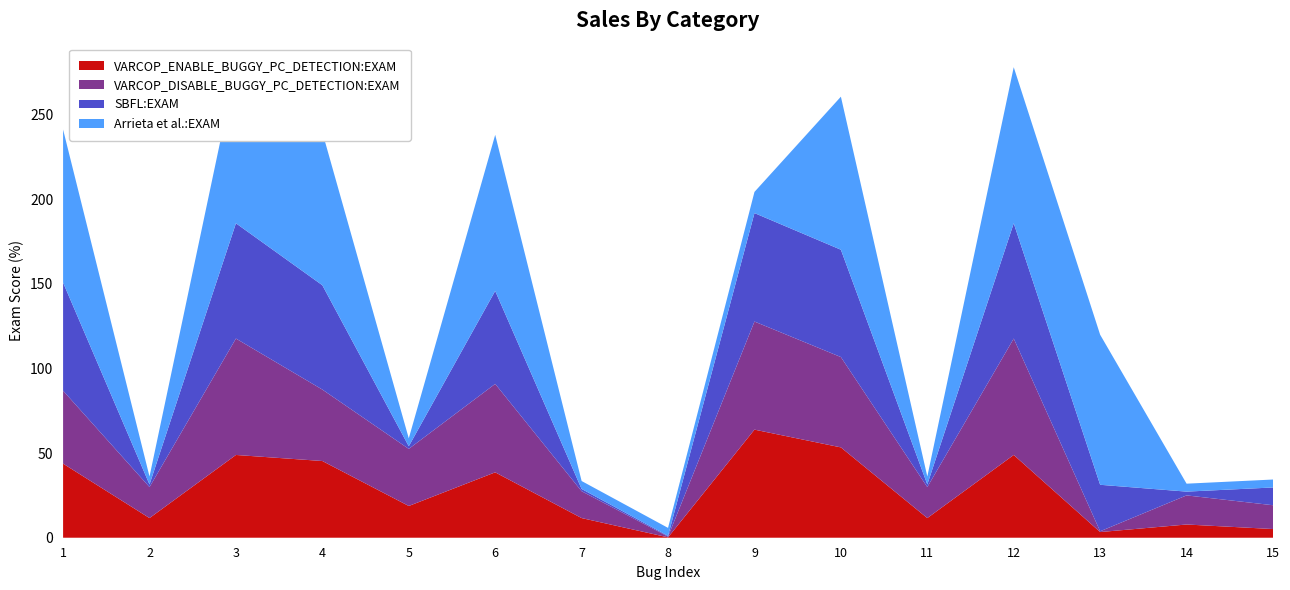

Reading left to right, transcribe all the data shown in this chart.

VARCOP_ENABLE_BUGGY_PC_DETECTION:EXAM: 1=43.8	2=11.6	3=48.9	4=45.3	5=18.8	6=38.6	7=11.6	8=0.2	9=63.8	10=53.4	11=11.6	12=48.9	13=3.4	14=7.8	15=5.1
VARCOP_DISABLE_BUGGY_PC_DETECTION:EXAM: 1=43.1	2=18.3	3=68.8	4=42.2	5=33.7	6=52.2	7=15.8	8=0.5	9=63.8	10=53.4	11=18.3	12=68.8	13=0.5	14=17.2	15=14.1
SBFL:EXAM: 1=63.8	2=1.6	3=68.1	4=61.6	5=1.6	6=54.9	7=1.3	8=0.5	9=64.1	10=63.4	11=1.6	12=68.1	13=27.5	14=2.2	15=10.5
Arrieta et al.:EXAM: 1=90.4	2=4.7	3=92.2	4=90.4	5=4.7	6=92.2	7=4.7	8=4.7	9=12.5	10=90.4	11=4.7	12=92.2	13=88.6	14=4.7	15=4.7